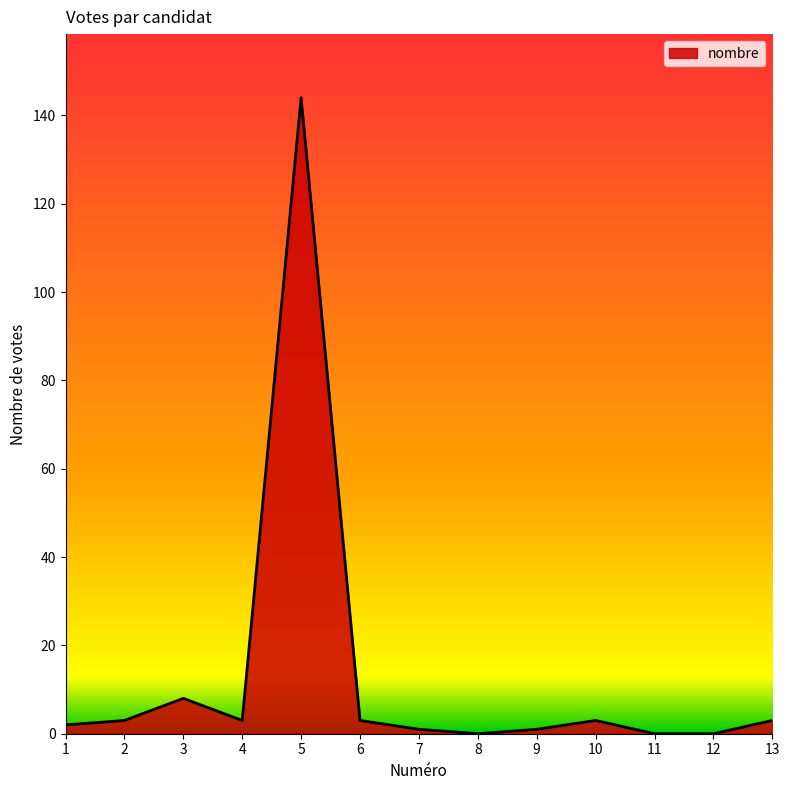

What is the difference between the maximum and minimum values?

144